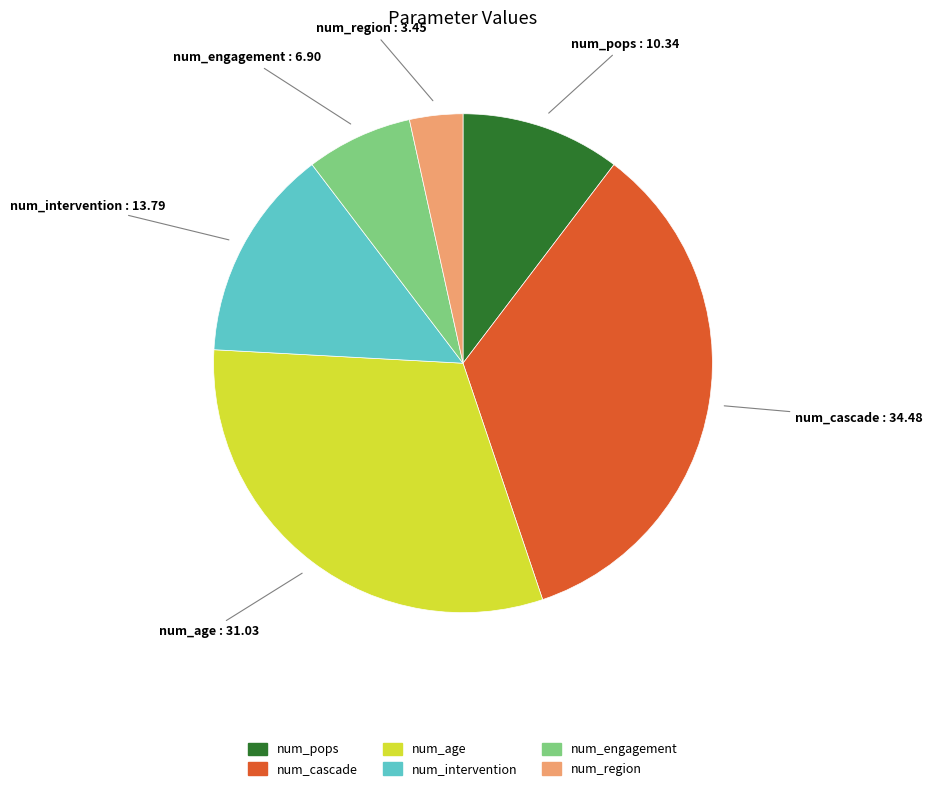

What is the smallest slice in the pie chart?

num_region